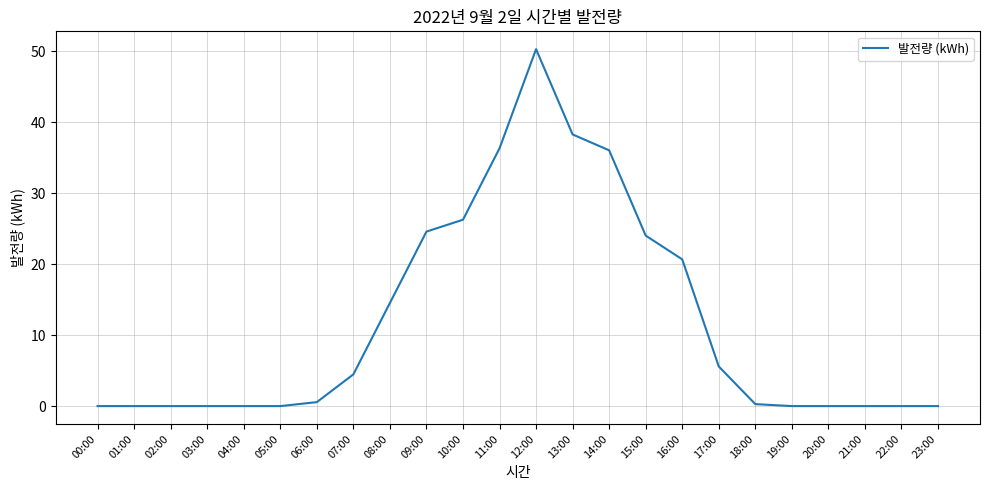

The chart shows a value of 34.6 at 03:00. True or false?

False